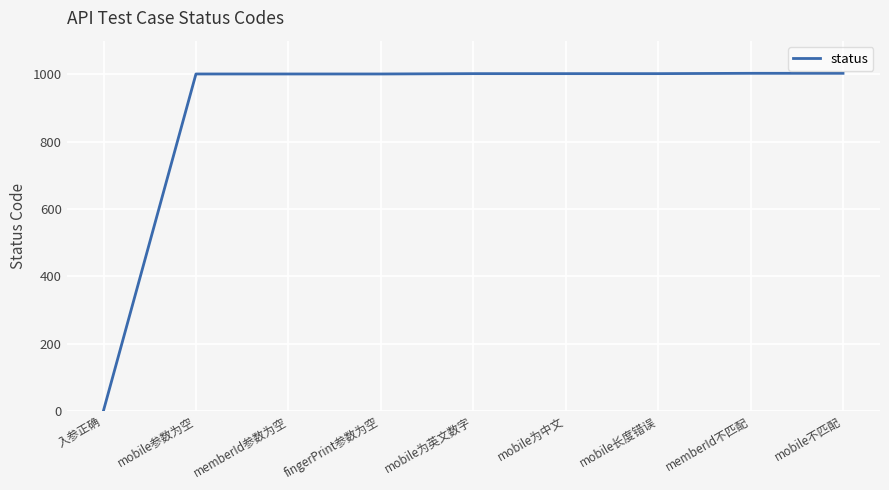

Read the value at mobile为中文, to the nearest 100.

1000